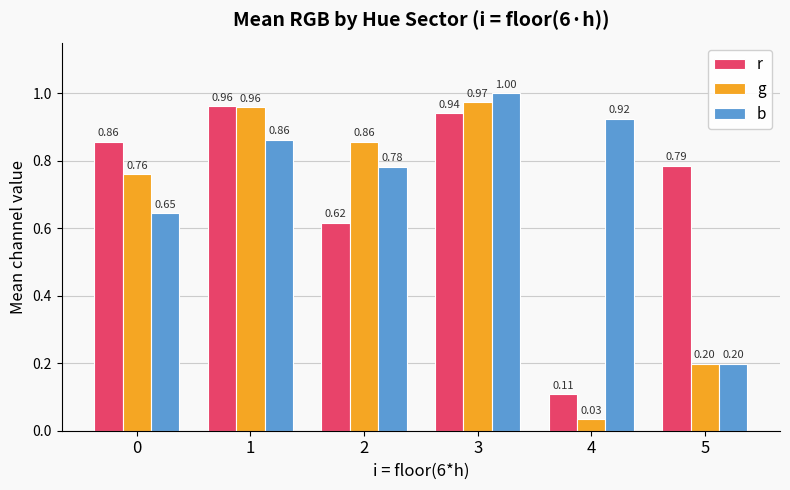

Rank the series at 4 from highest to lowest value.

b, r, g